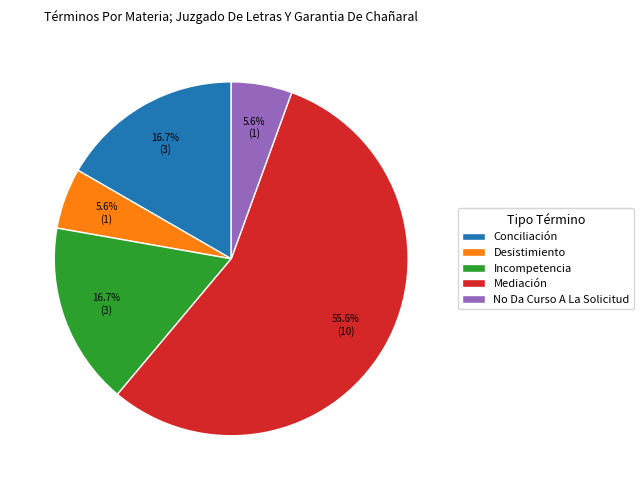

Which has a higher value, No Da Curso A La Solicitud or Mediación?

Mediación